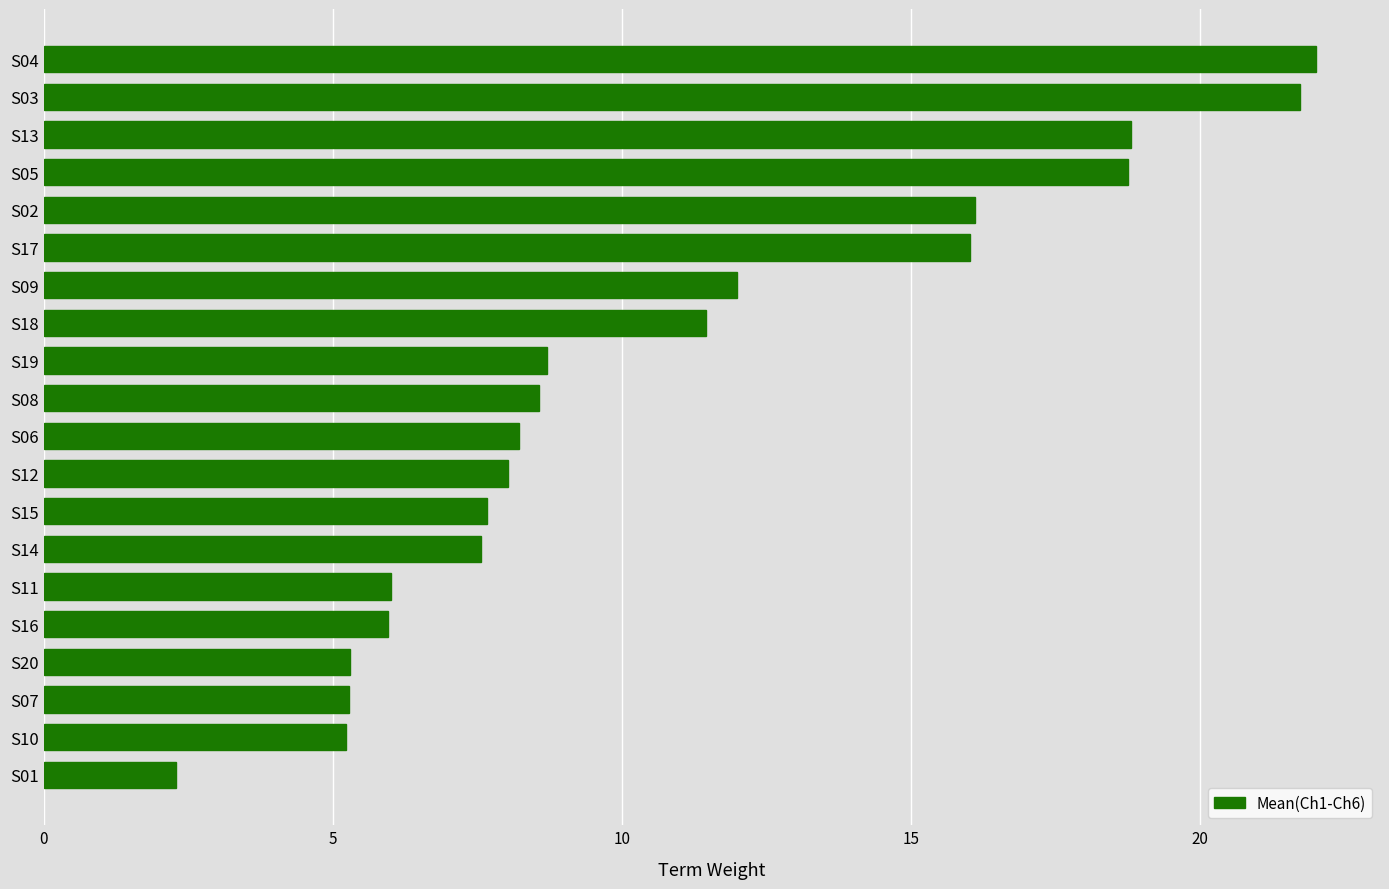

What is the label of the 1st bar from the bottom?

S01